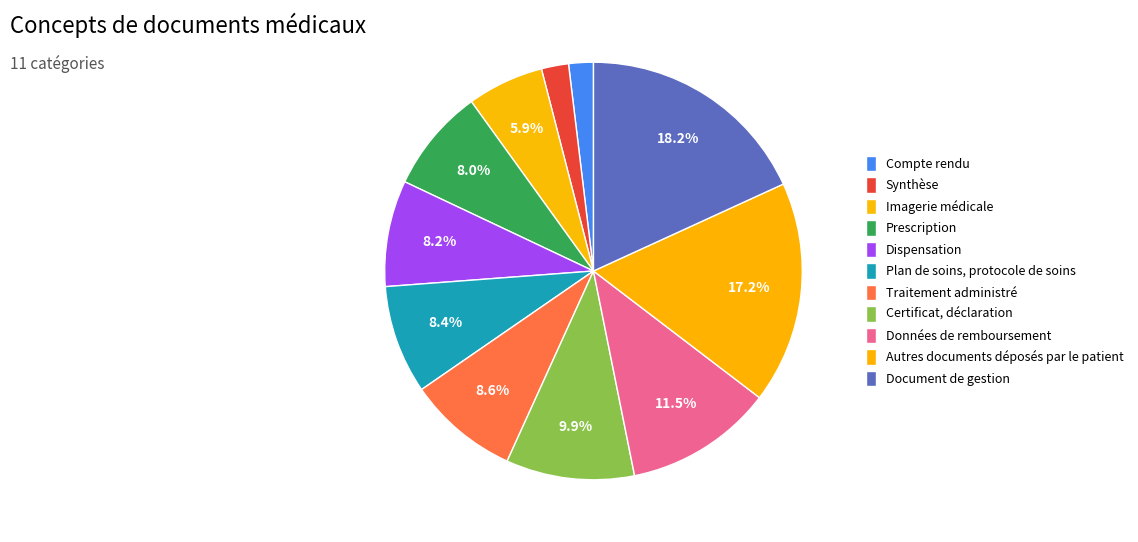

How many segments does this pie chart have?

11